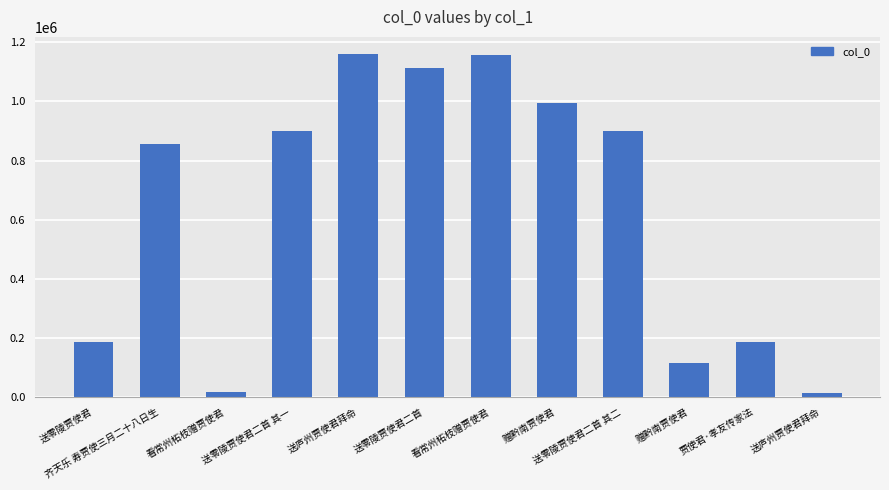

How many data points does each series have?

12